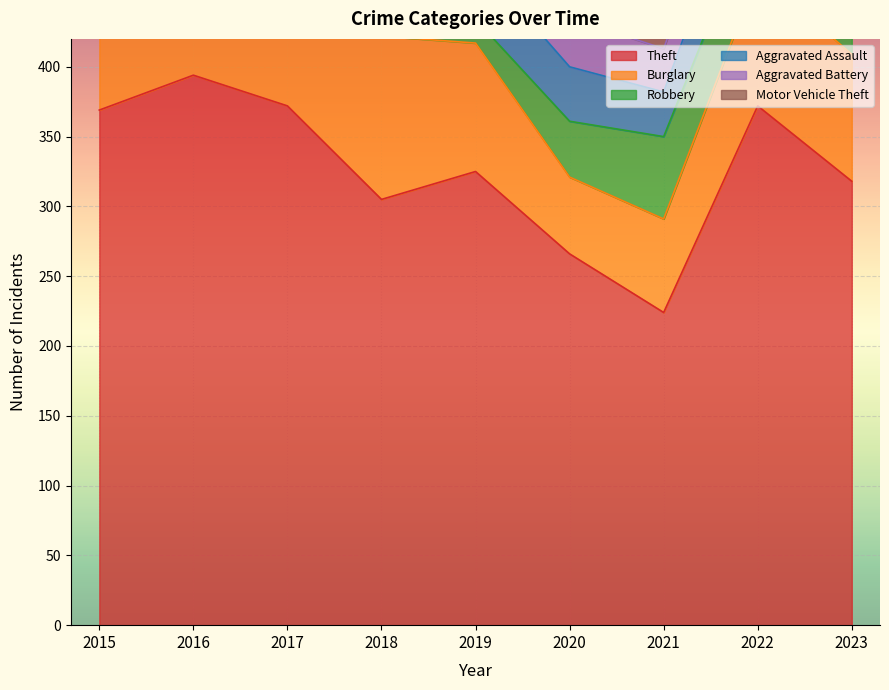

Which series has the widest spread of values?

Theft